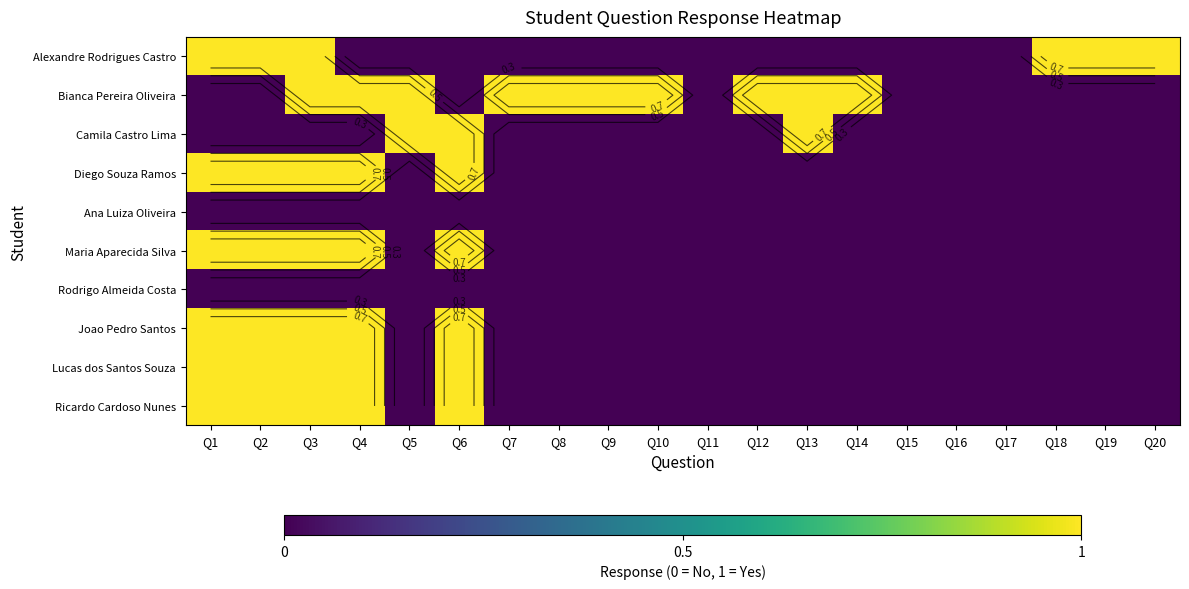

True or false: Rodrigo Almeida Costa has a value of 0 at Q9.

True